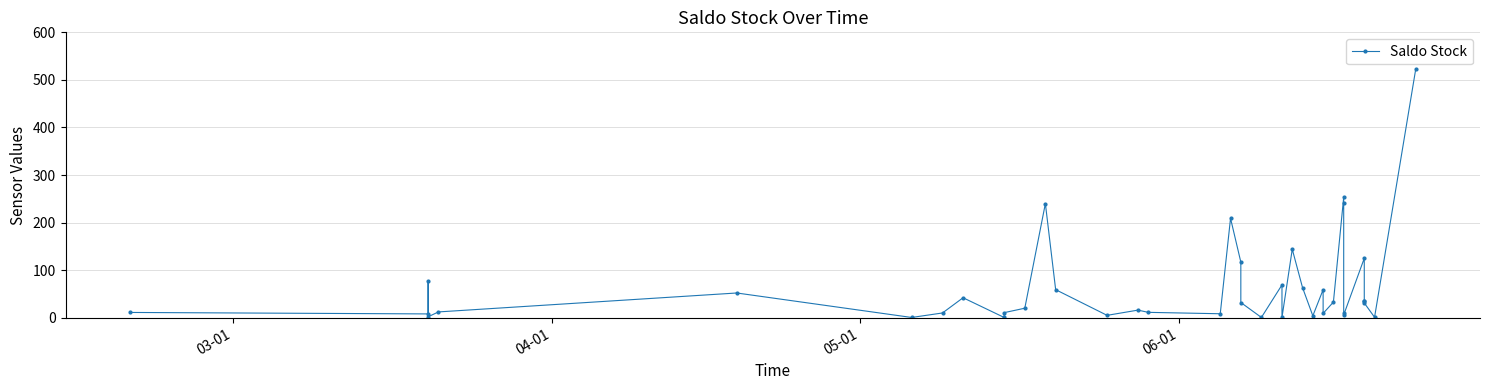

True or false: the data shows 0.3 at 23.

False